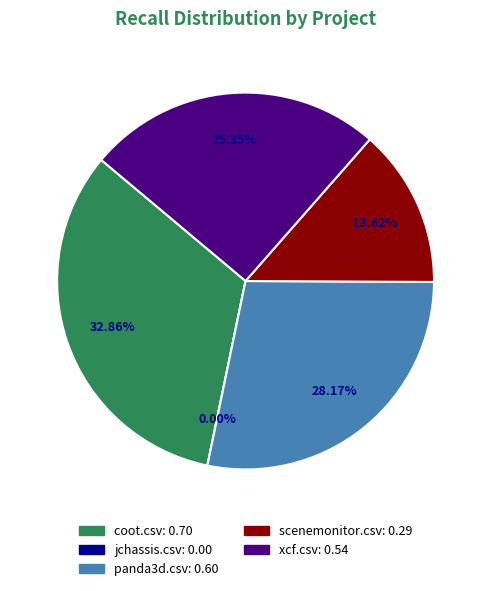

To the nearest percent, what percentage of the pie is xcf.csv?

25%